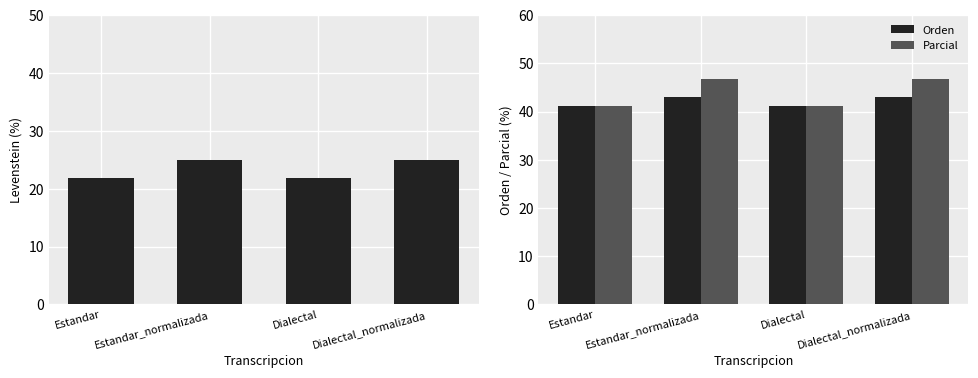

Are the bars horizontal?

No